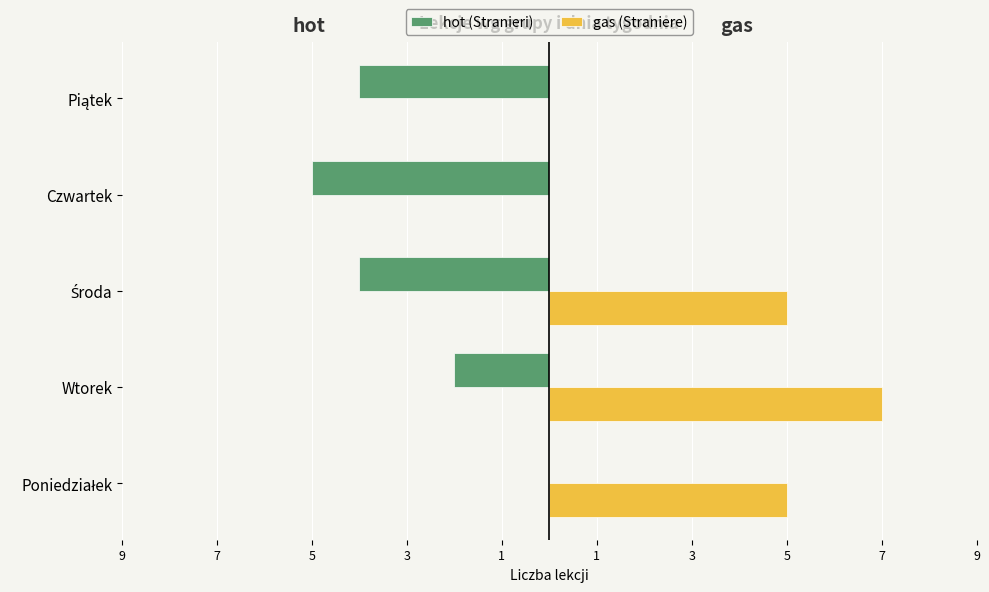

What are all the series names shown in the legend?

hot (Stranieri), gas (Straniere)